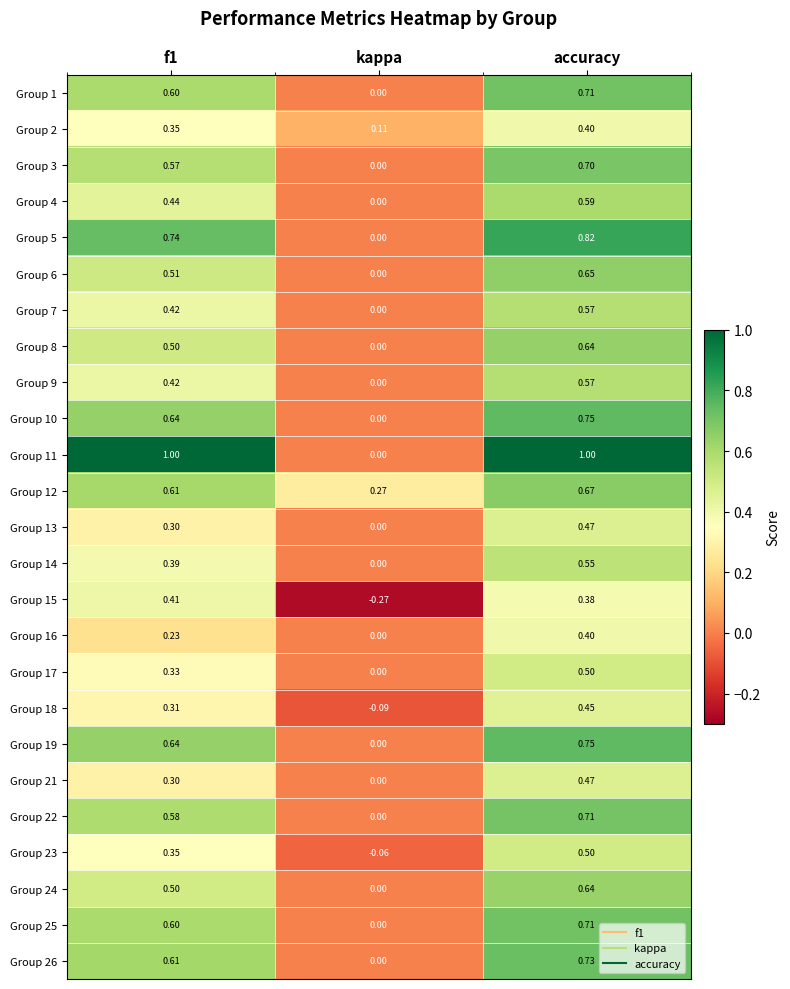

Where is Group 22 nearest to the value 0?

kappa